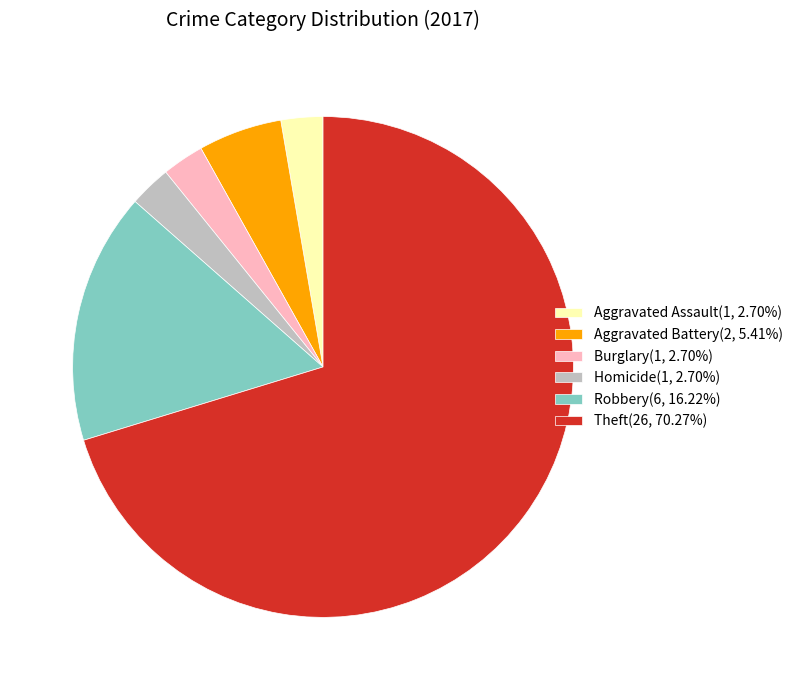

Approximately how many times larger is the value at Burglary(1, 2.70%) compared to Homicide(1, 2.70%)?

1.0